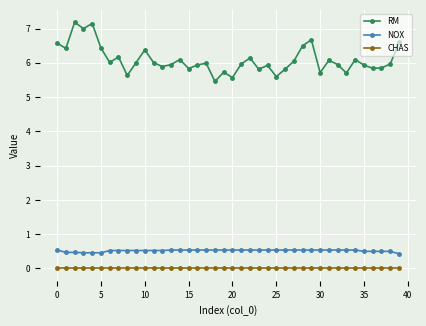

True or false: CHAS and RM intersect in this chart.

False